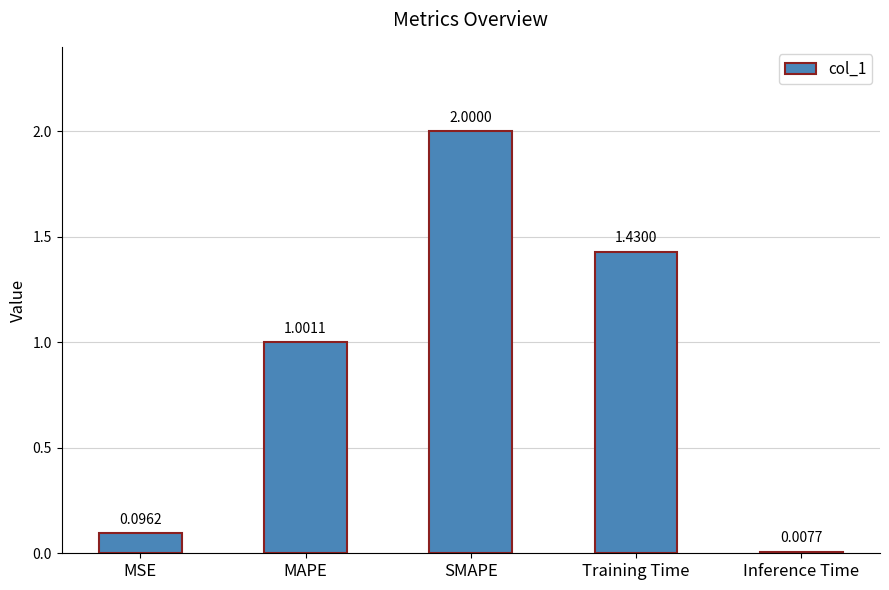

List the labels in order of value, smallest first.

Inference Time, MSE, MAPE, Training Time, SMAPE